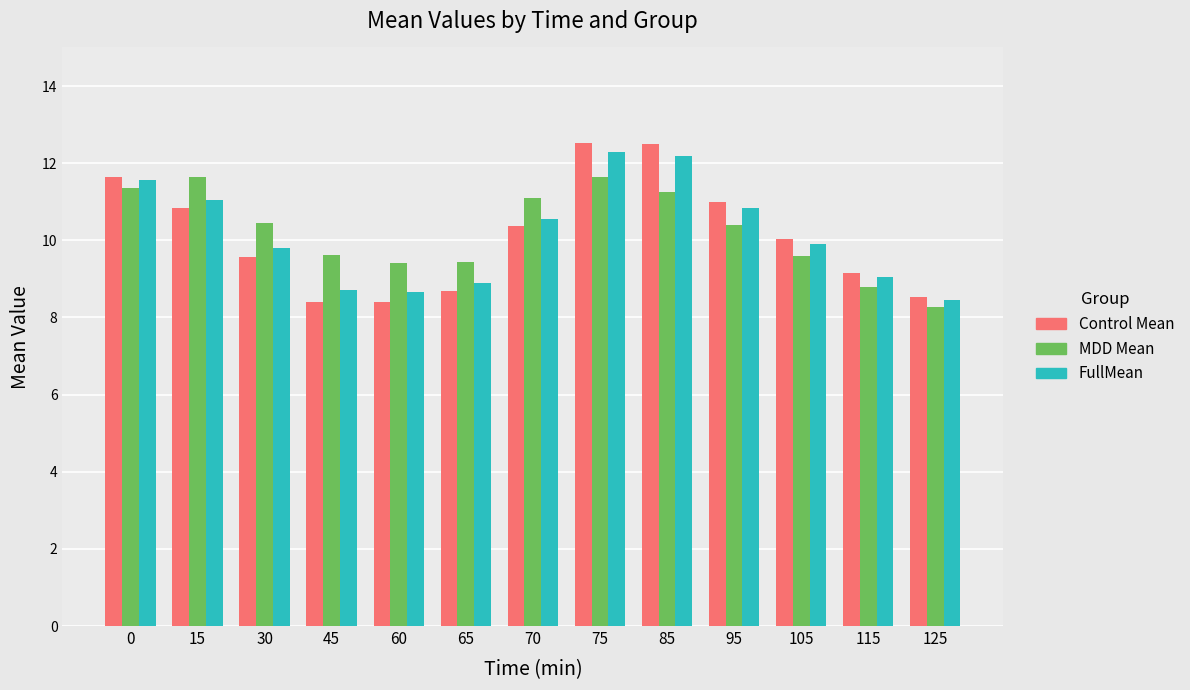

Is it true that MDD Mean equals 5.7 at 125?

False